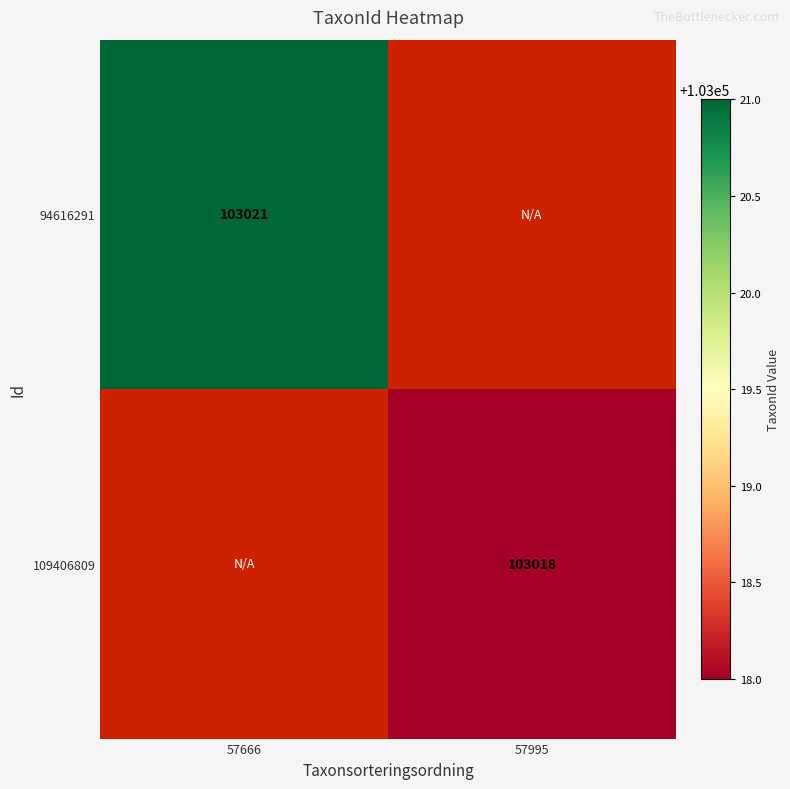

At which category does the chart reach its minimum across all series?

57995